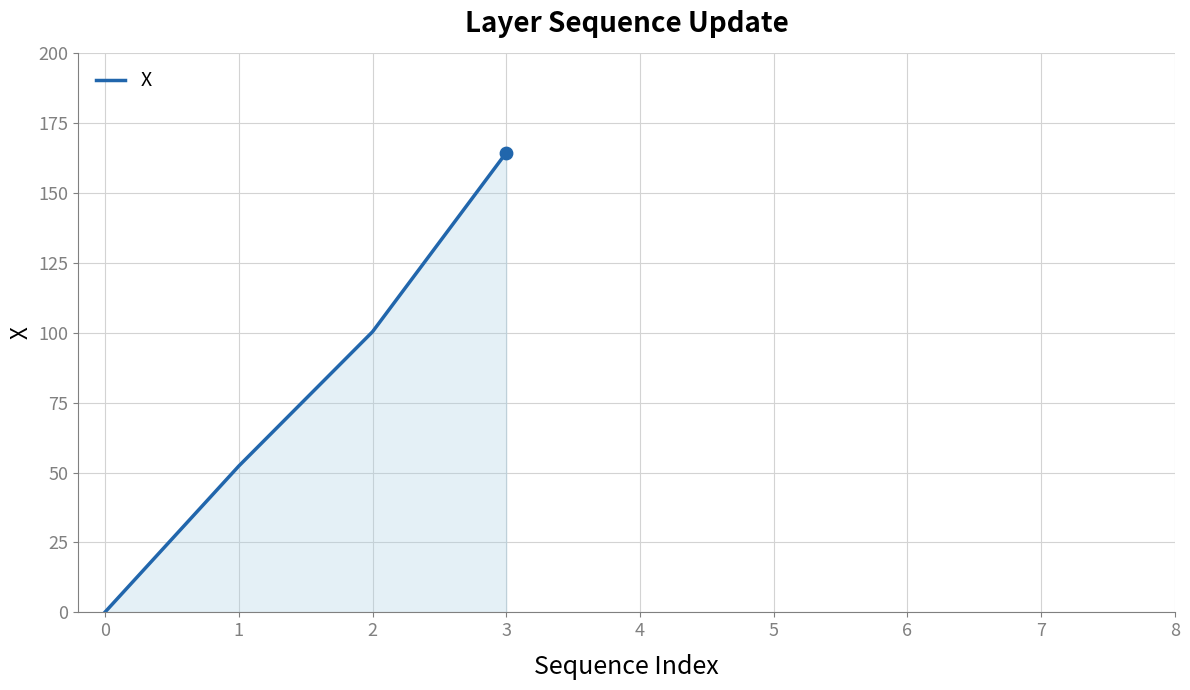

True or false: the data has more than 2 interior local peaks.

False